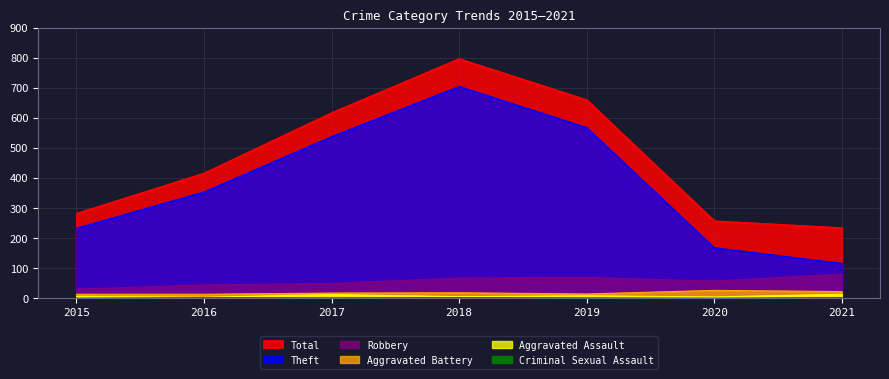

Reading left to right, transcribe all the data shown in this chart.

Total: 282	416	617	797	660	257	234
Theft: 233	354	538	705	568	168	116
Robbery: 30	44	49	67	69	57	80
Aggravated Battery: 13	13	17	18	14	26	22
Aggravated Assault: 6	3	12	5	8	4	13
Criminal Sexual Assault: 0	2	1	2	1	0	2